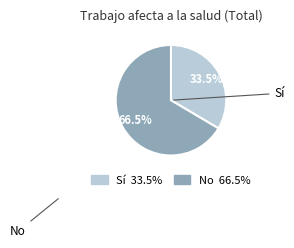

Between No and Sí, which is larger?

No